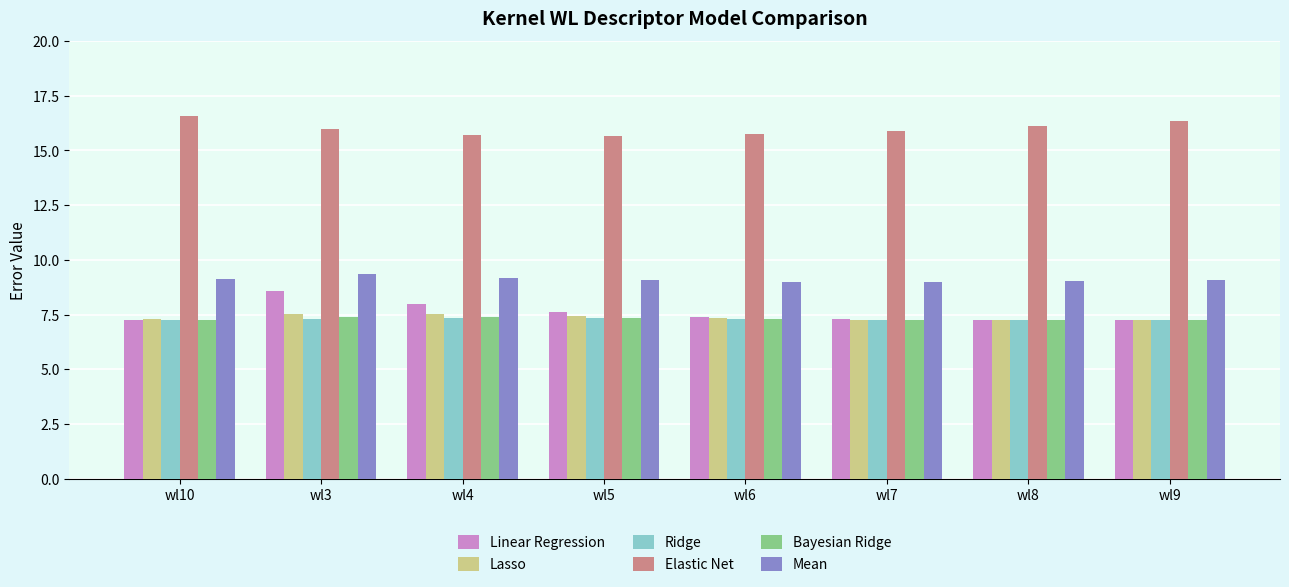

Which series has the largest total across all categories?

Elastic Net